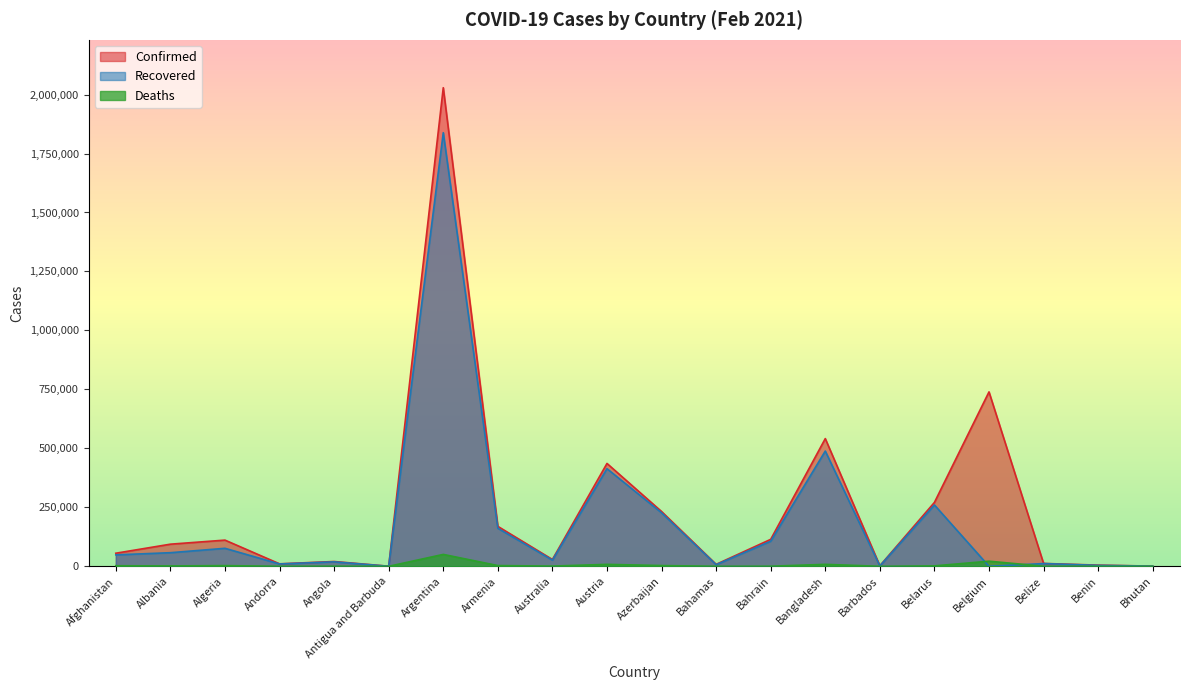

In Confirmed, how many points are lower than both neighbors (excluding endpoints)?

5